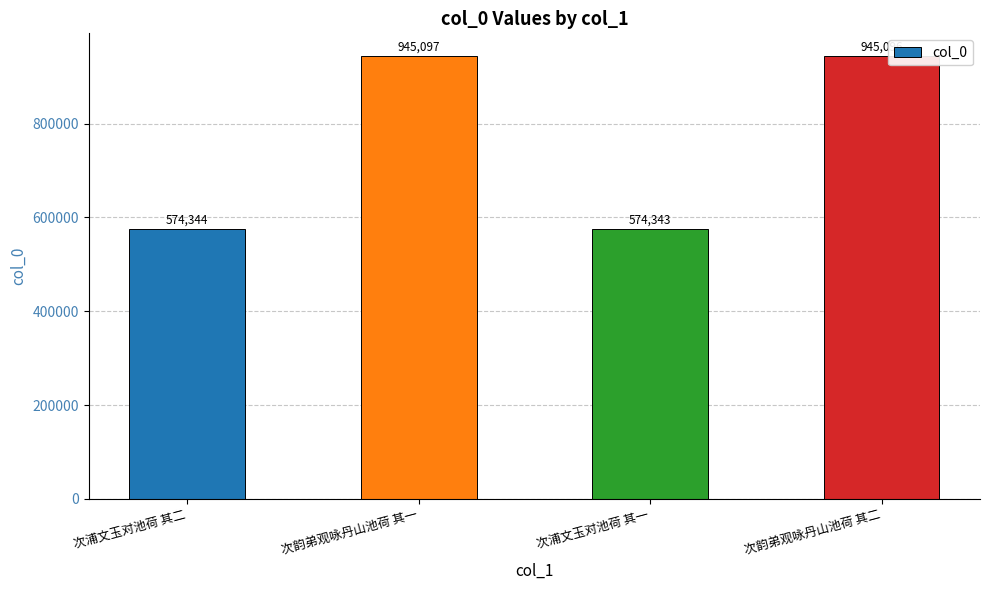

Is it true that the value at 次韵弟观咏丹山池荷 其一 is 1392487?

False